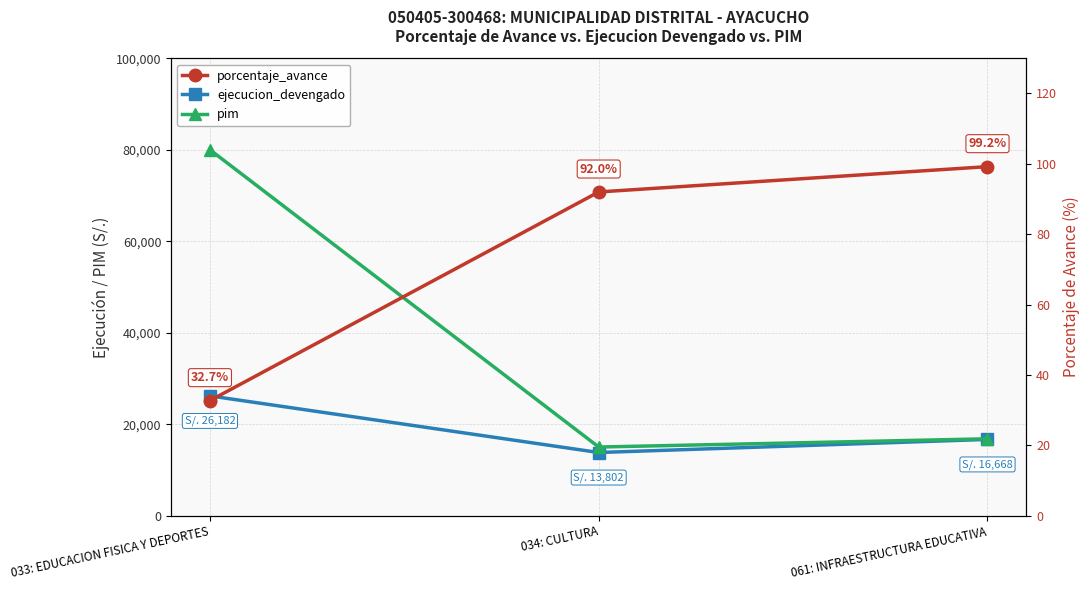

Which has a higher value, 033: EDUCACION FISICA Y DEPORTES or 061: INFRAESTRUCTURA EDUCATIVA?

033: EDUCACION FISICA Y DEPORTES